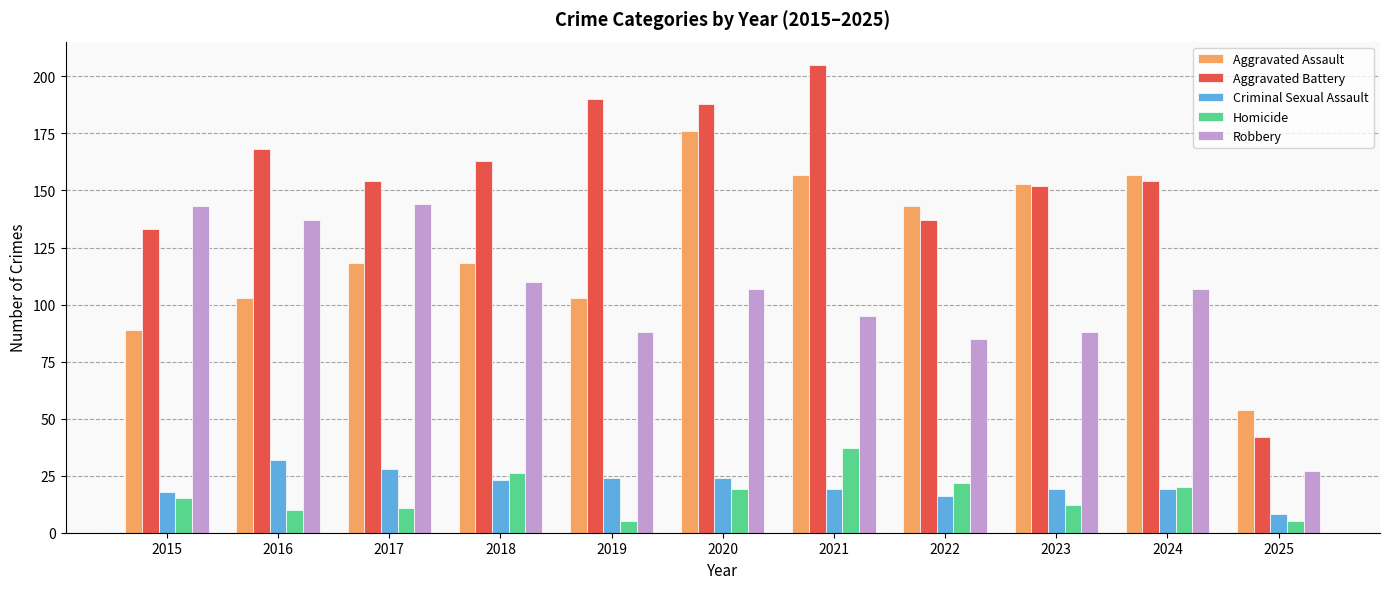

Which category has the highest value in the Criminal Sexual Assault series?

2016